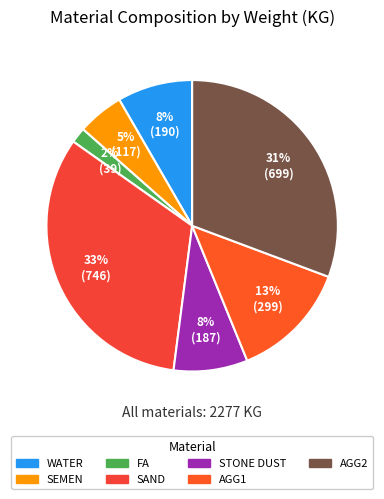

What is the largest slice in the pie chart?

SAND